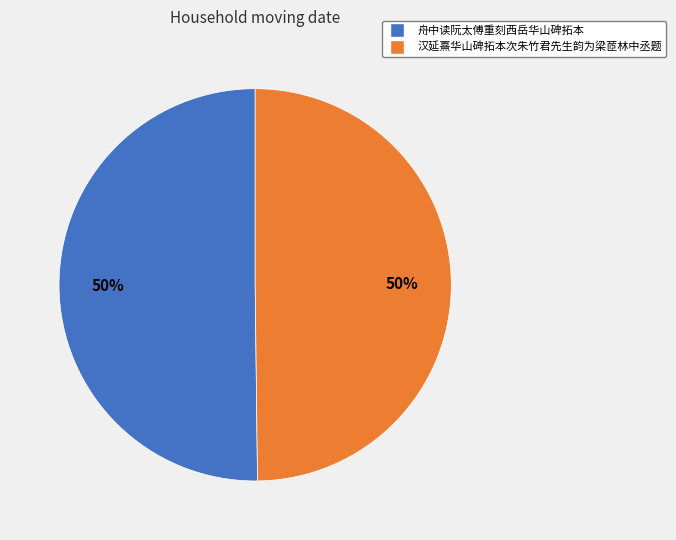

To the nearest percent, what portion does 舟中读阮太傅重刻西岳华山碑拓本 represent?

50%